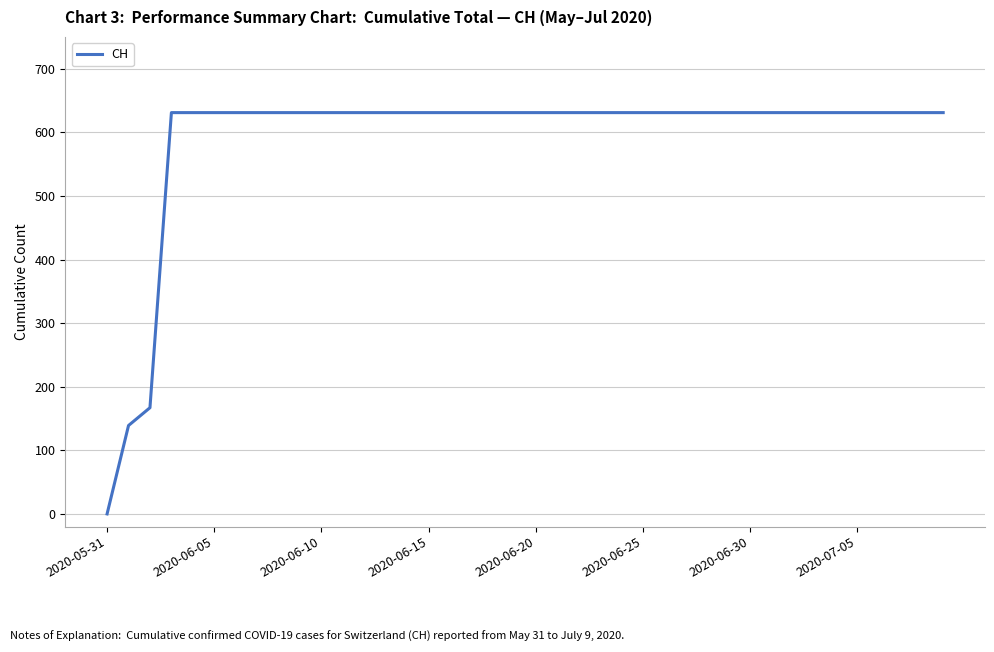

What is the difference between the maximum and minimum values?

631